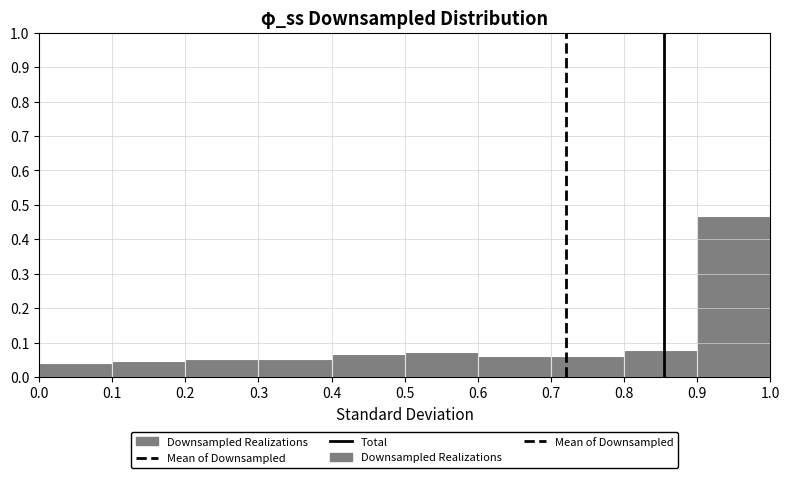

Over which range of the x-axis is the bar tallest?

0.9 to 1.0